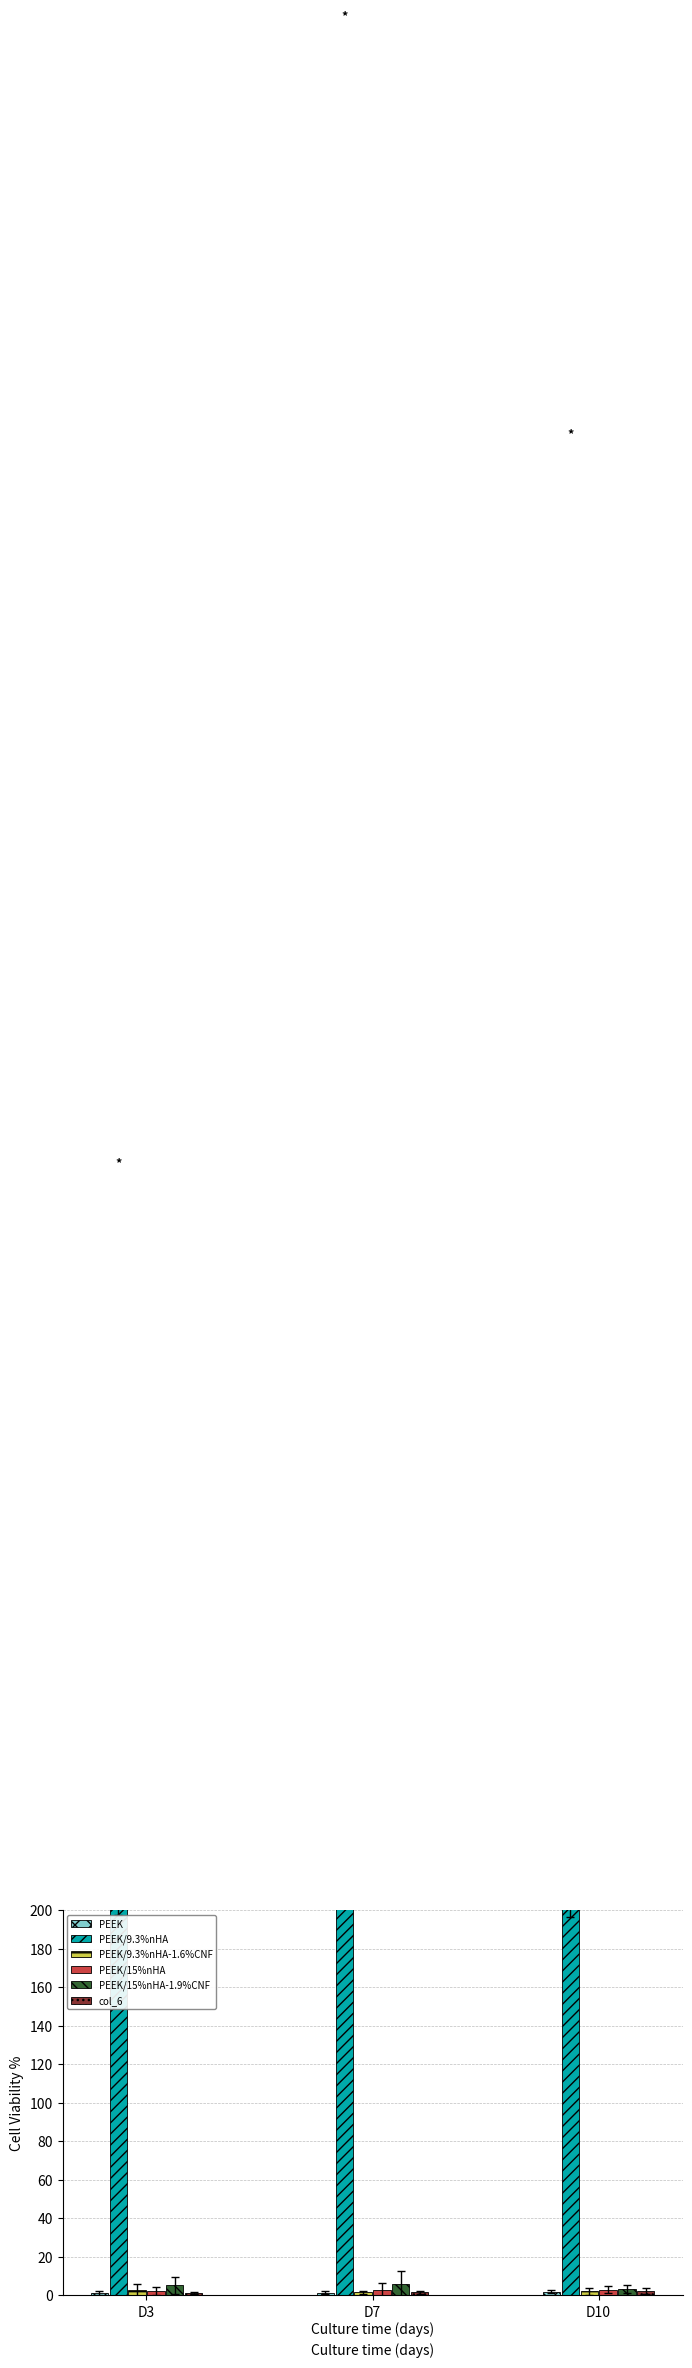

Which category has the lowest value across all series?

D3